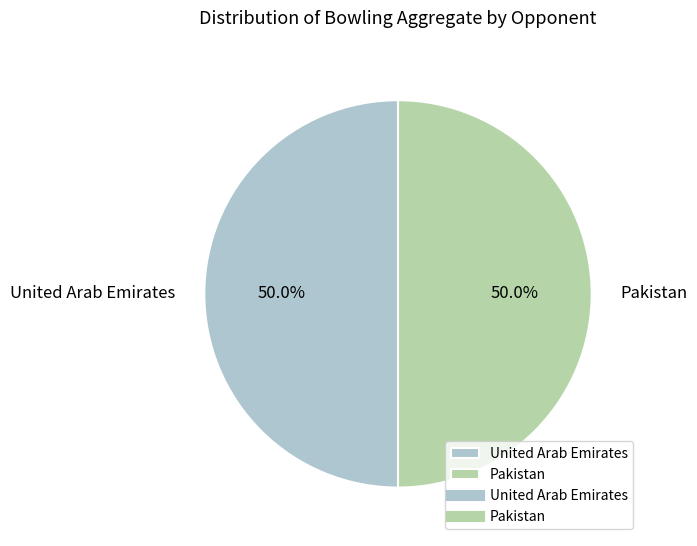

How many slices are in this pie chart?

2